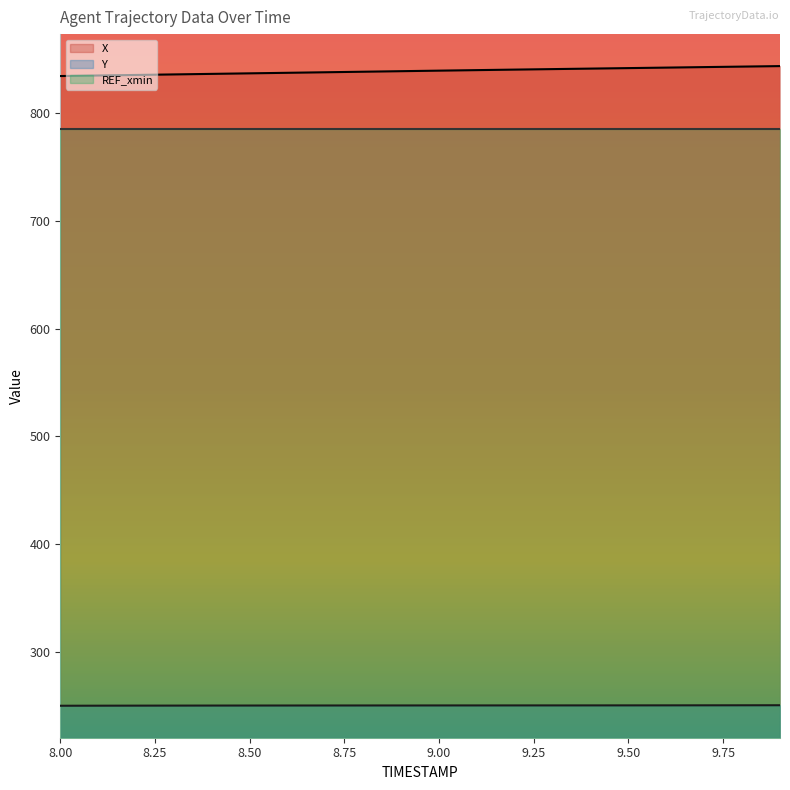

What is the minimum value shown in the chart?

249.9